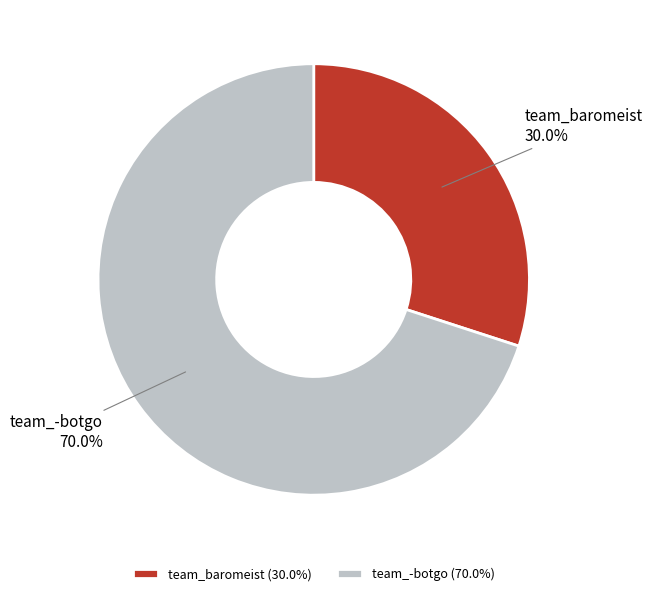

Does team_baromeist represent more than half of the total?

No